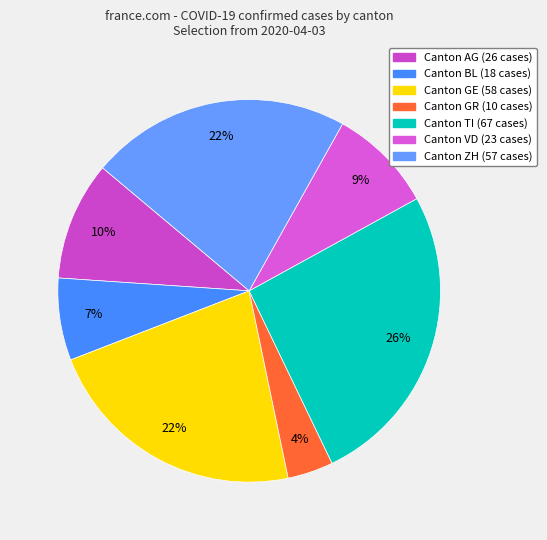

How many slices are in this pie chart?

7